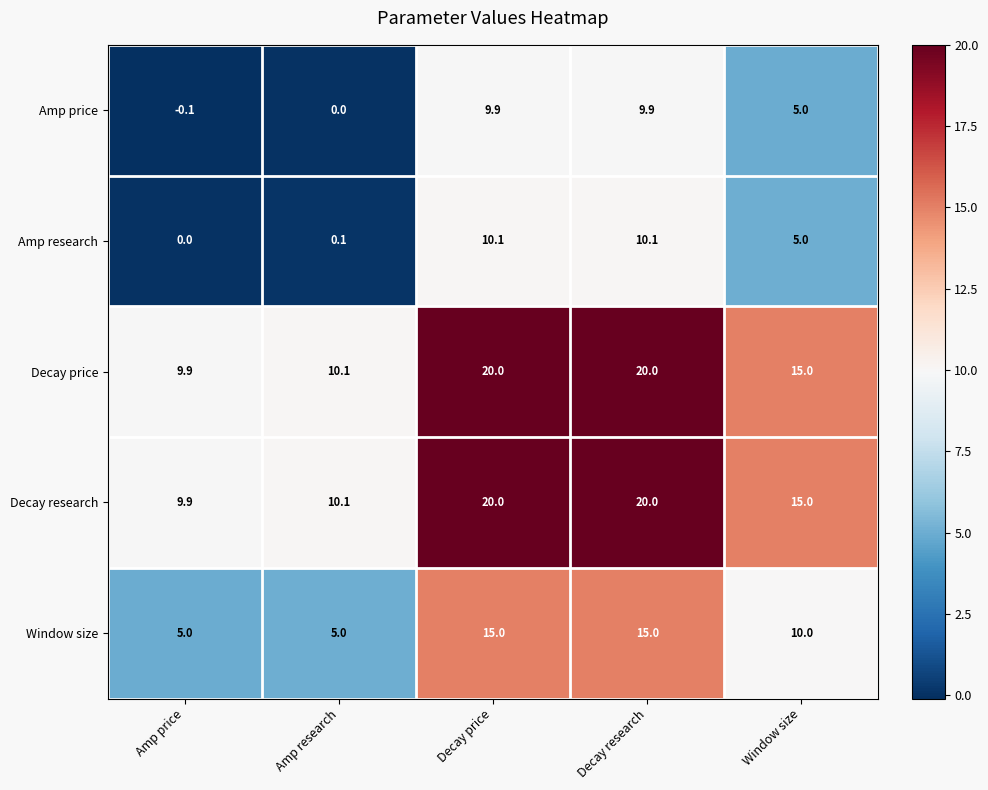

At which label does Amp research reach its minimum?

Amp price